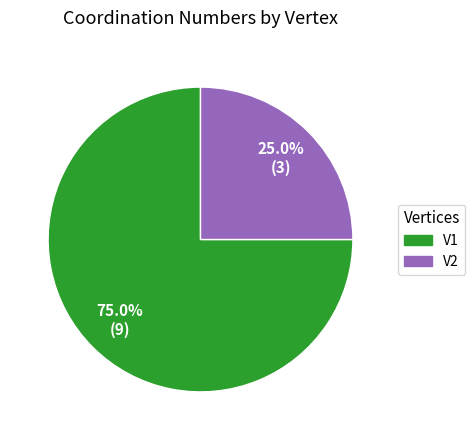

What is the total percentage of V1 and V2?

100.0%